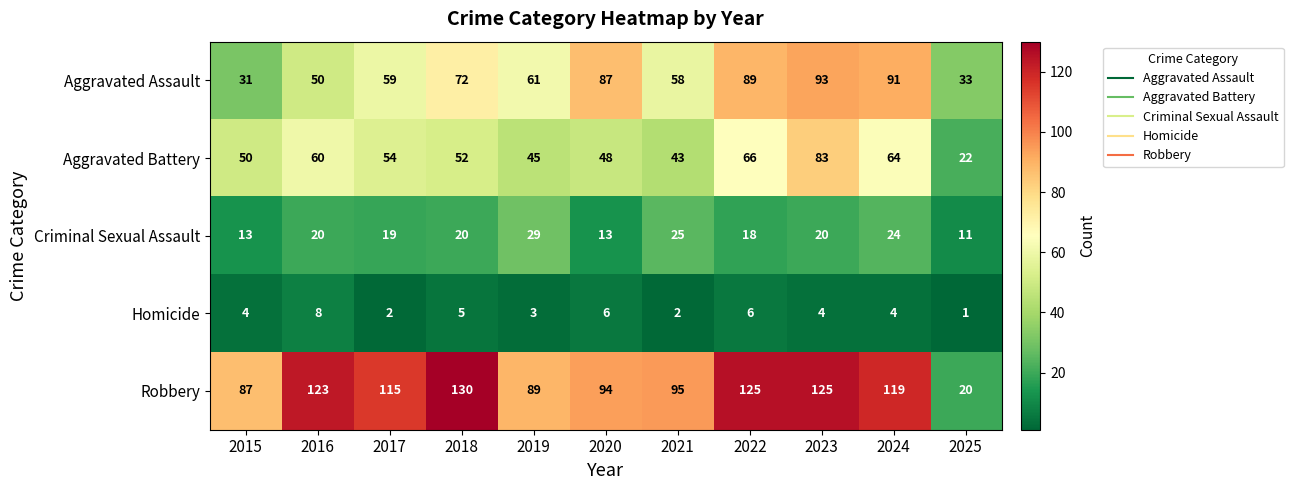

What is the difference between the maximum and minimum values in the Aggravated Battery series?

61